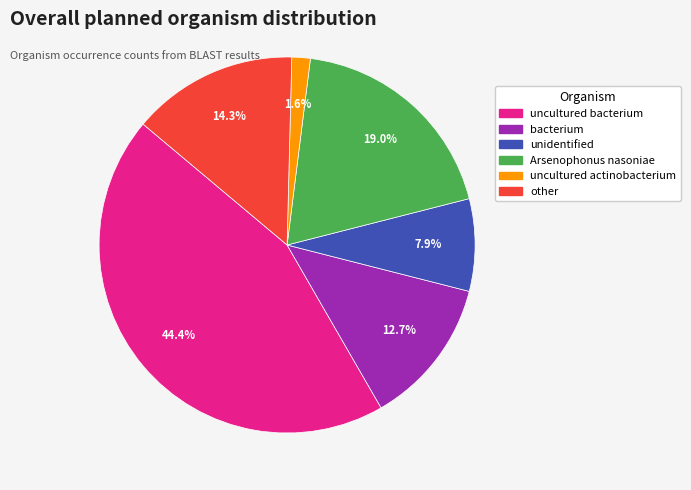

What portion of the pie excludes uncultured bacterium?

55.6%